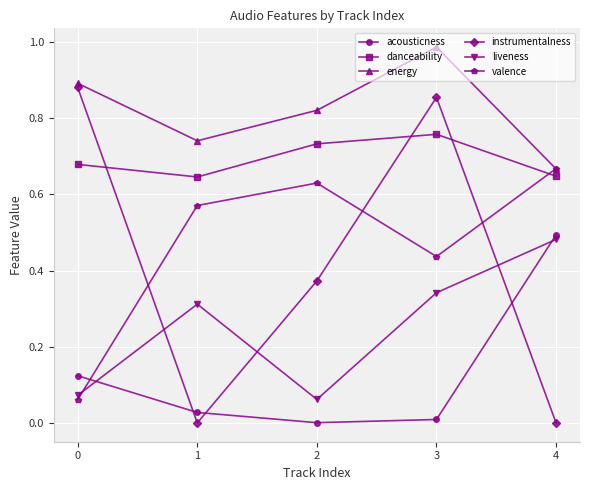

At which label is liveness closest to 0?

2